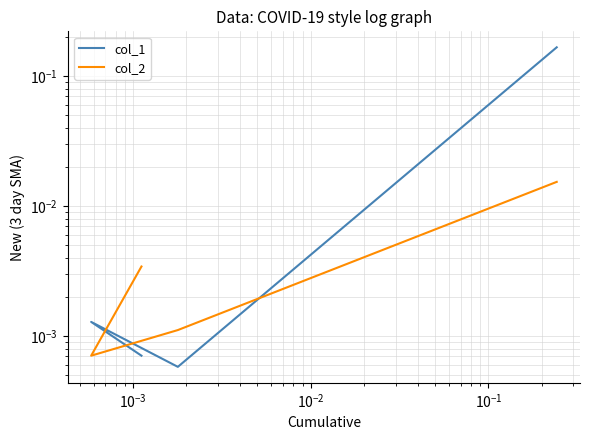

How many series are shown in this chart?

2